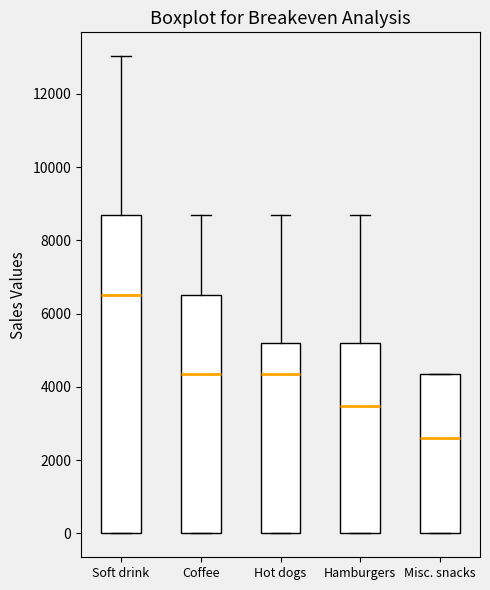

Reading left to right, read every box against the y-axis: the position of its median line, the range the box covers, and the ends of its whiskers. The values are not printed on the chart, so give them approximately, as read against the axis.

Soft drink: median 6600, box 0 to 8600, whiskers 0 to 13000
Coffee: median 4400, box 0 to 6600, whiskers 0 to 8600
Hot dogs: median 4400, box 0 to 5200, whiskers 0 to 8600
Hamburgers: median 3400, box 0 to 5200, whiskers 0 to 8600
Misc. snacks: median 2600, box 0 to 4400, whiskers 0 to 4400